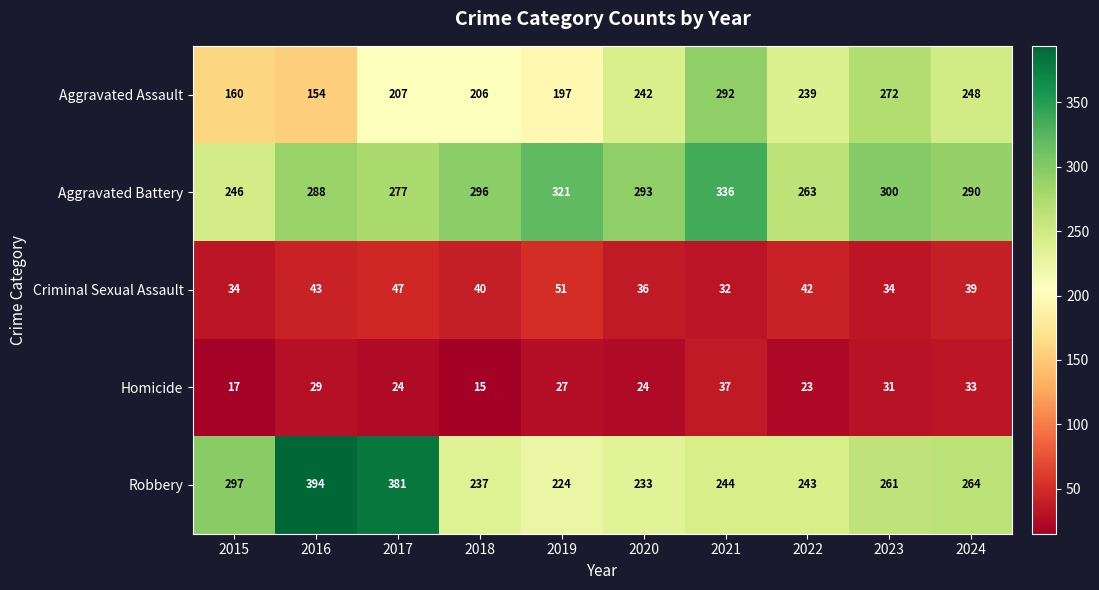

Which series has the largest total across all categories?

Aggravated Battery